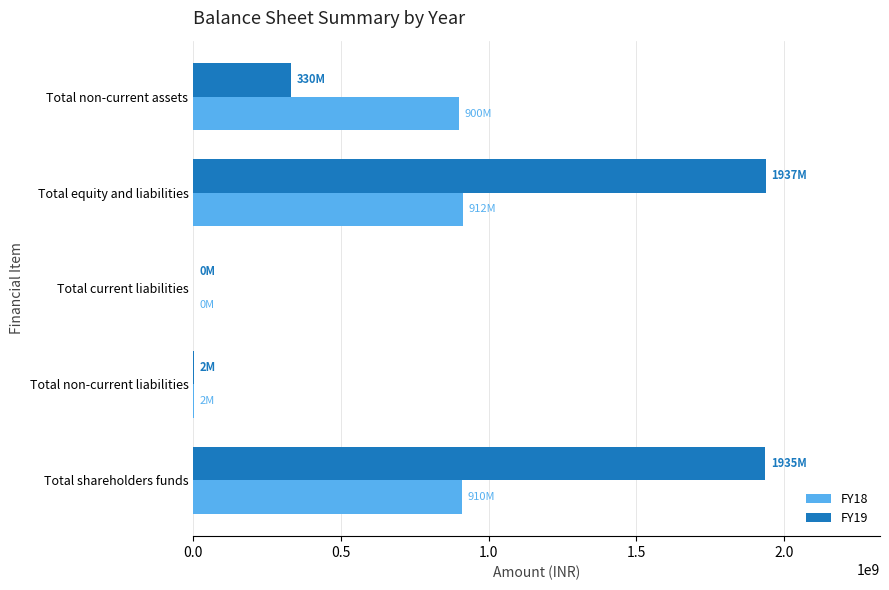

Is the value of FY19 at Total shareholders funds greater than the value of FY18 at Total shareholders funds?

Yes